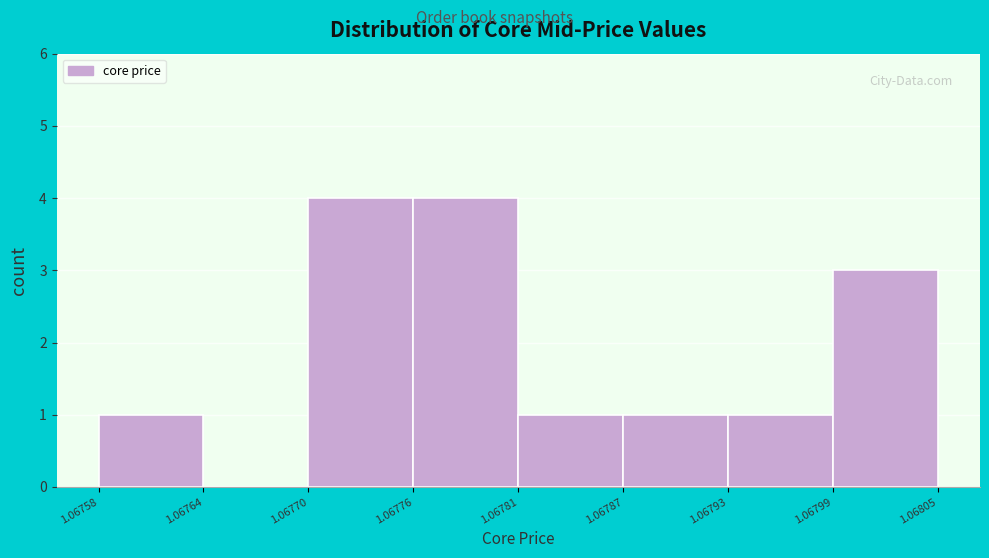

Reading left to right, transcribe this chart: for each bar, give the range it covers on the x-axis and its height. The values are not printed on the chart, so give them approximately, as read against the axis.

1.06758 to 1.06764: 1
1.06764 to 1.06770: 0
1.06770 to 1.06776: 4
1.06776 to 1.06781: 4
1.06781 to 1.06787: 1
1.06787 to 1.06793: 1
1.06793 to 1.06799: 1
1.06799 to 1.06805: 3